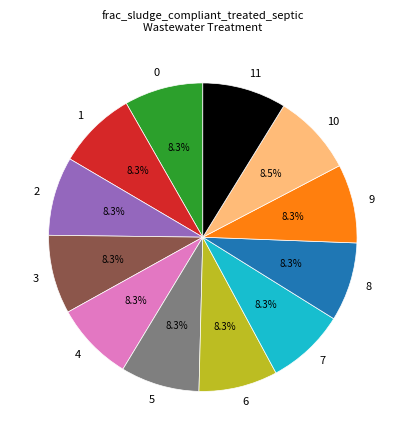

Is the sum of 9 and 8 greater than half?

No